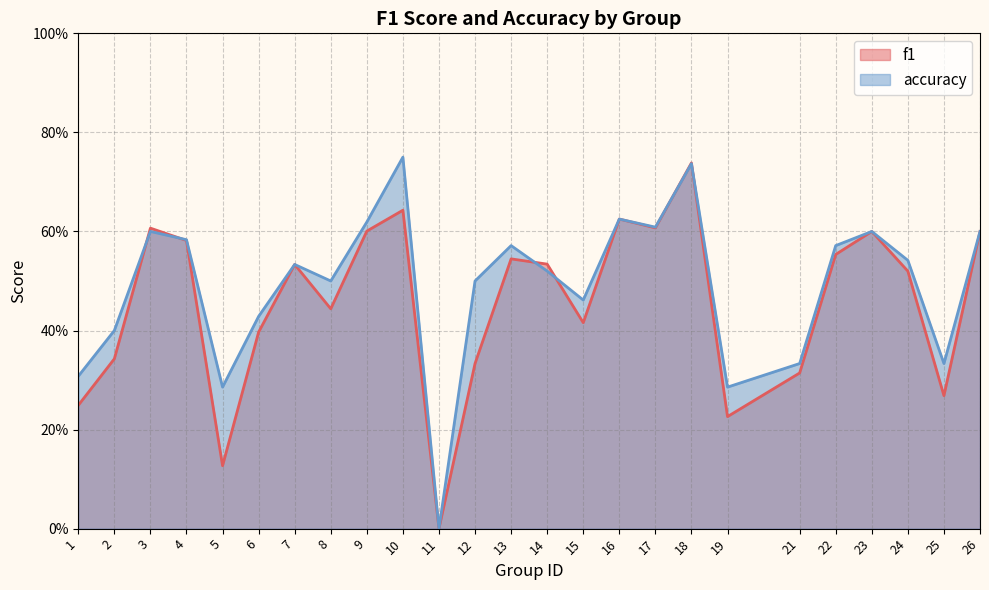

At how many categories does at least one series exceed 0?

24